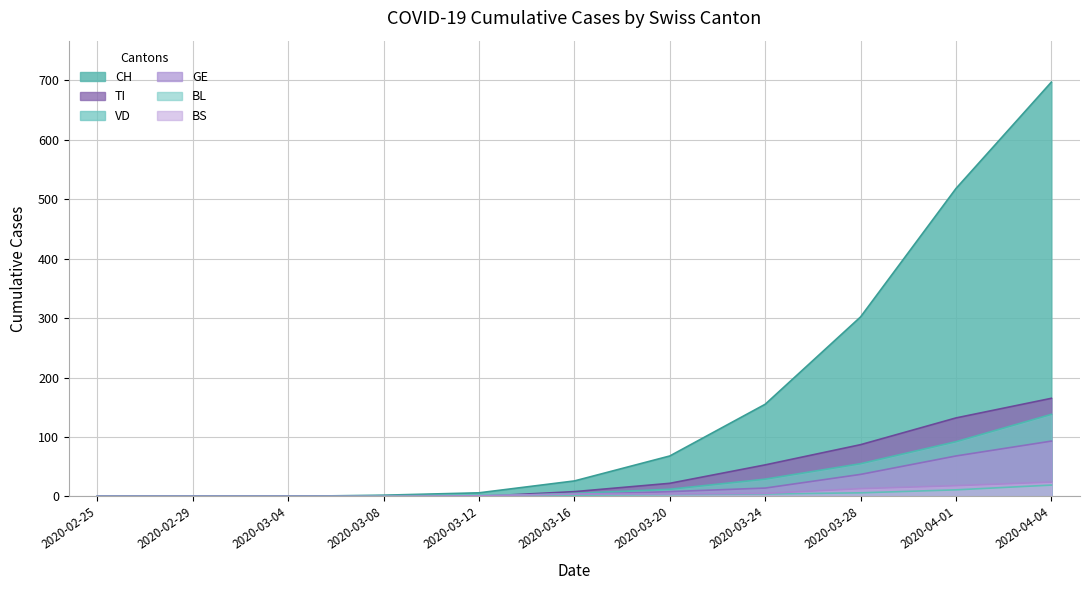

List the labels in order of BL value, largest first.

2020-04-04, 2020-04-01, 2020-03-28, 2020-03-24, 2020-03-20, 2020-03-12, 2020-03-16, 2020-03-08, 2020-02-25, 2020-02-29, 2020-03-04